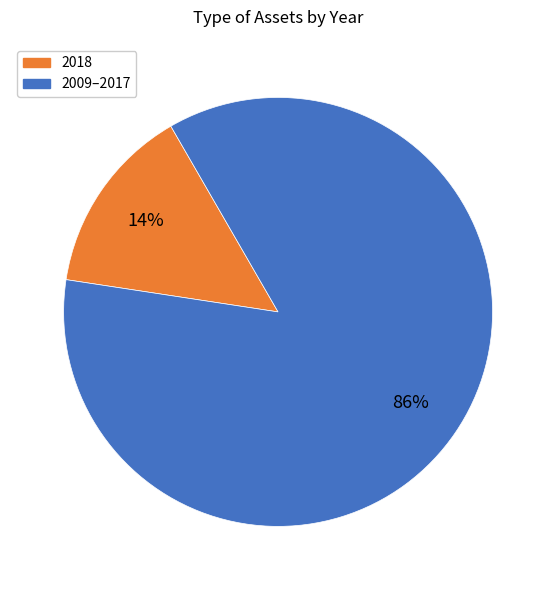

To the nearest percent, what is the average slice percentage?

50%